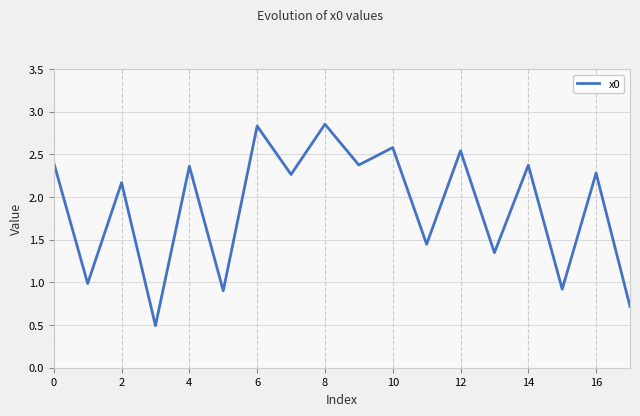

What is the smallest value displayed?

0.5